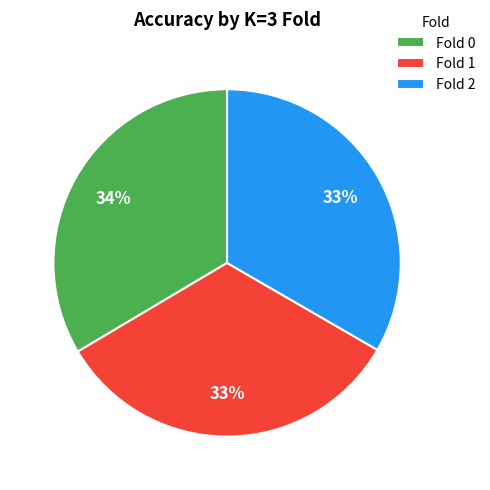

What percentage is the Fold 0 slice, to the nearest percent?

34%